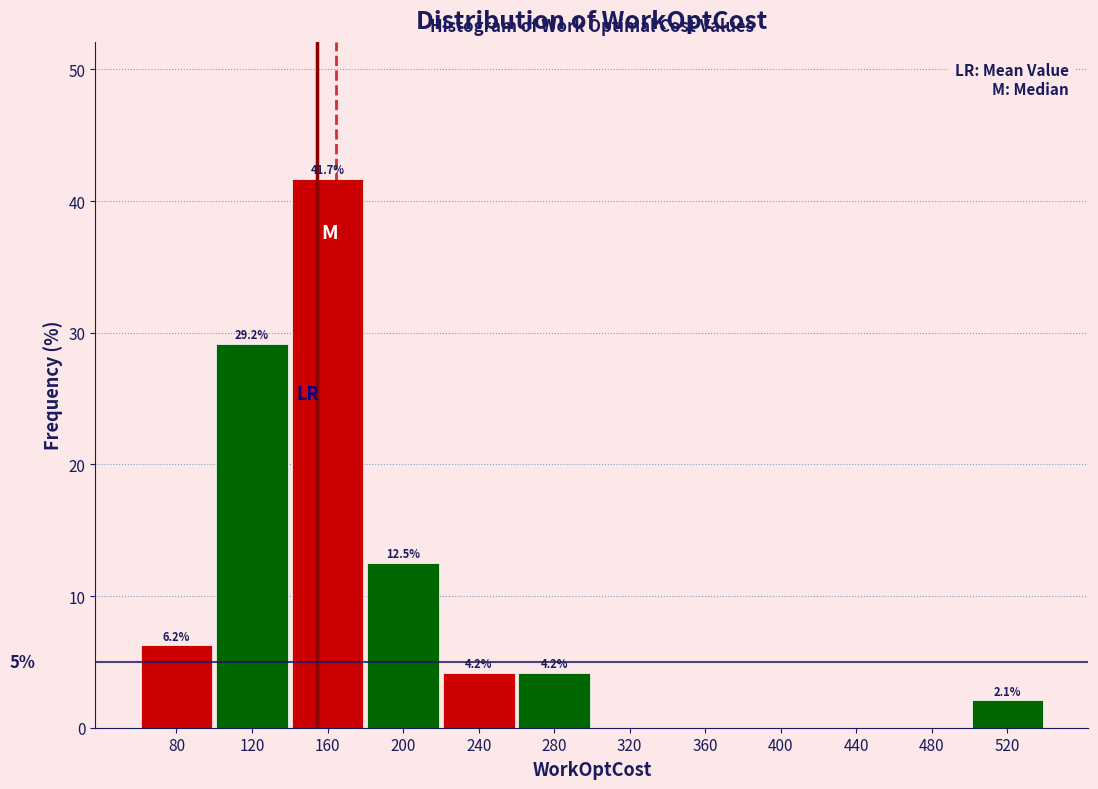

The chart shows a value of 0.0 at 480. True or false?

True